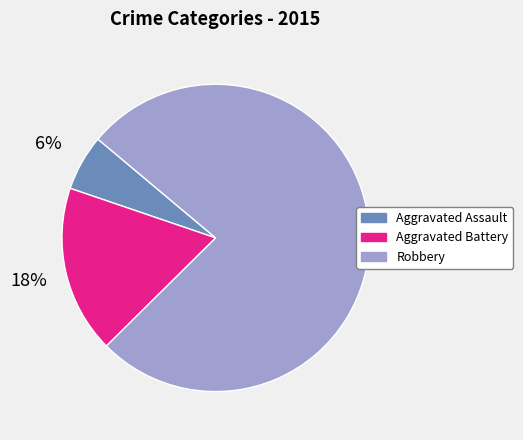

To the nearest percent, what portion does Robbery represent?

76%